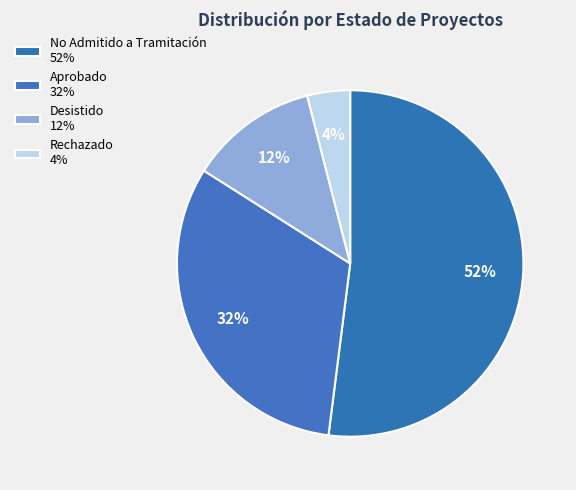

To the nearest percent, what portion does Aprobado represent?

32%